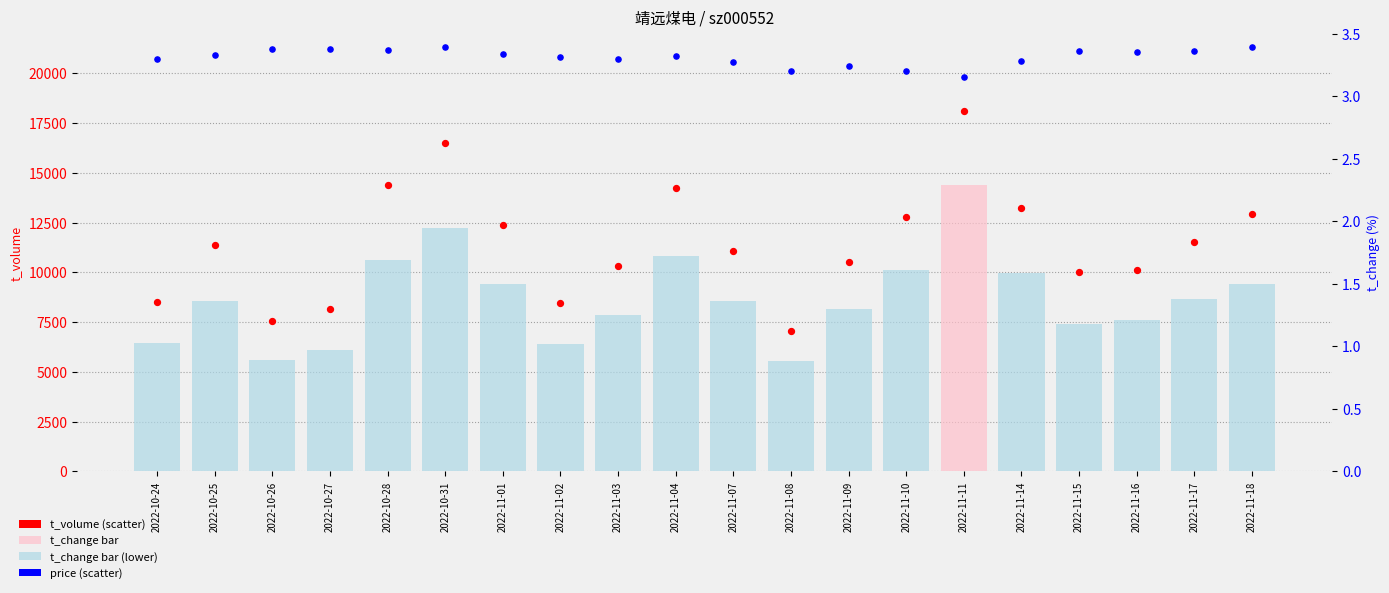

At which category is the sum across all series the highest?

2022-11-11